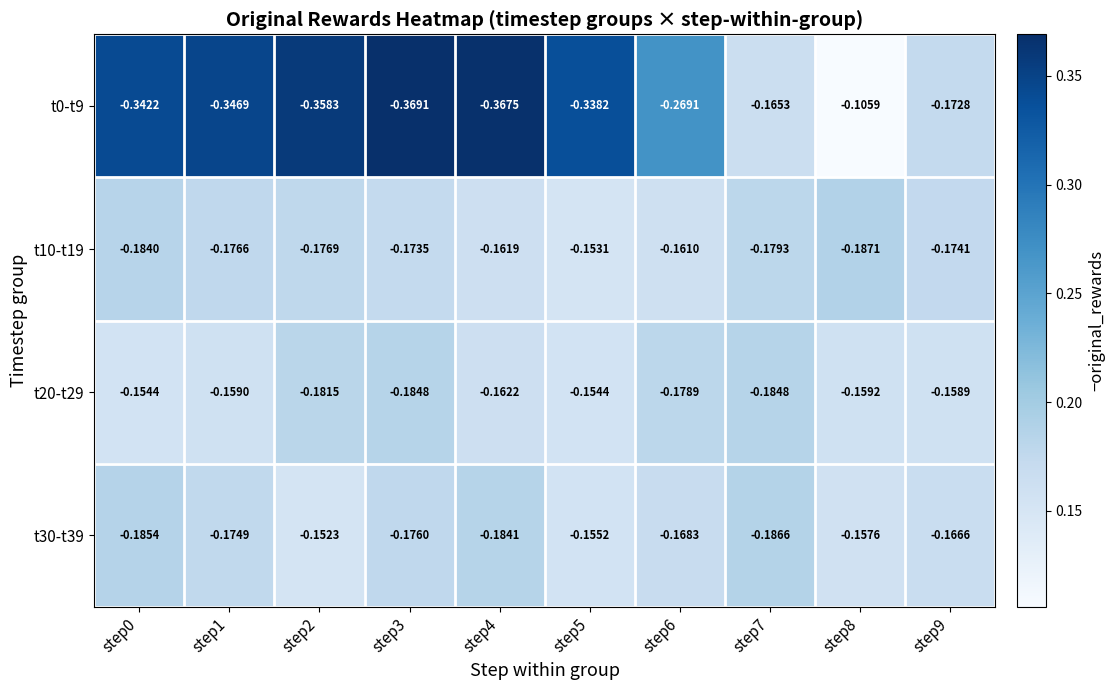

Rank the series at step5 from lowest to highest value.

t0-t9, t30-t39, t20-t29, t10-t19